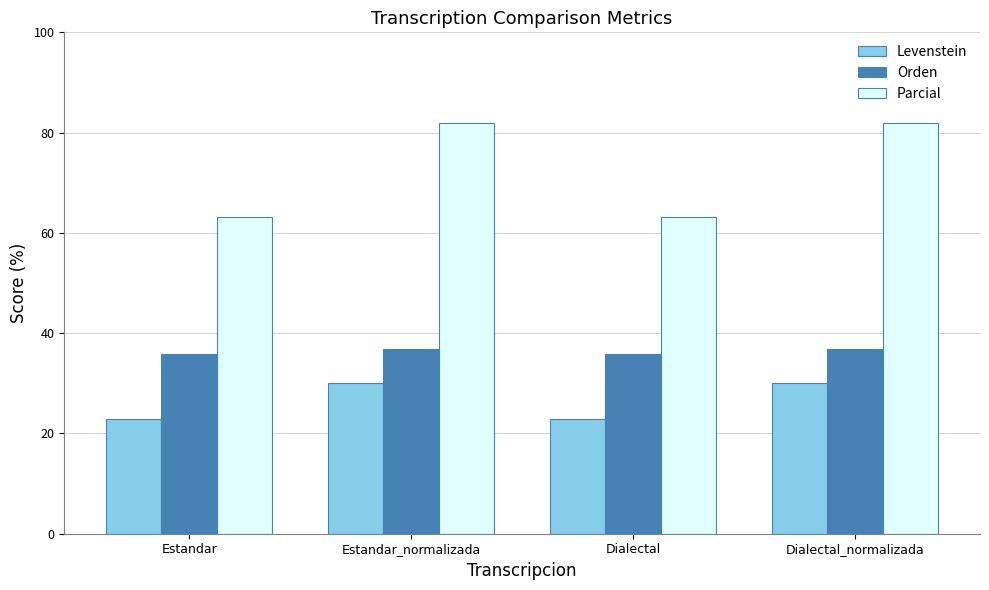

The Parcial series shows 93.3 at Estandar. True or false?

False